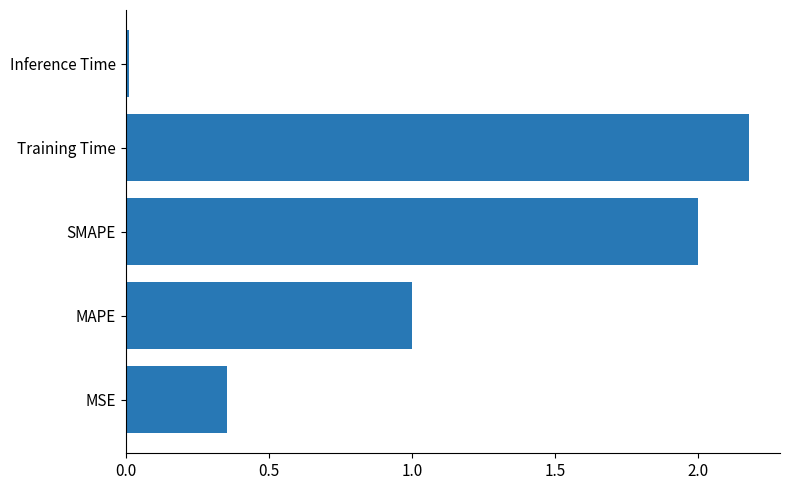

How many bars are there in total?

5